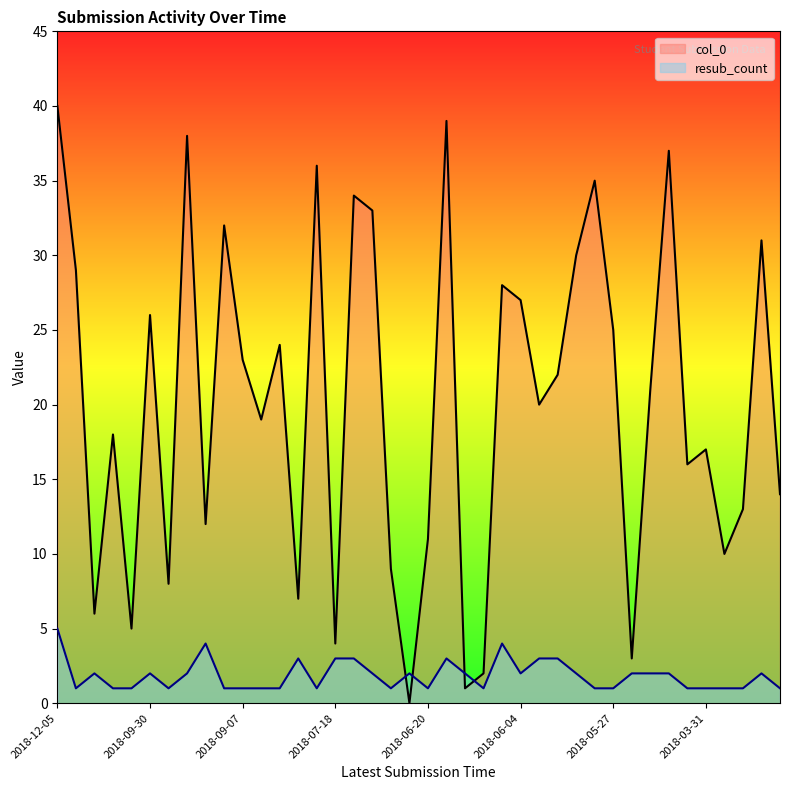

What is the difference between the maximum and second lowest values in the col_0 series?

39